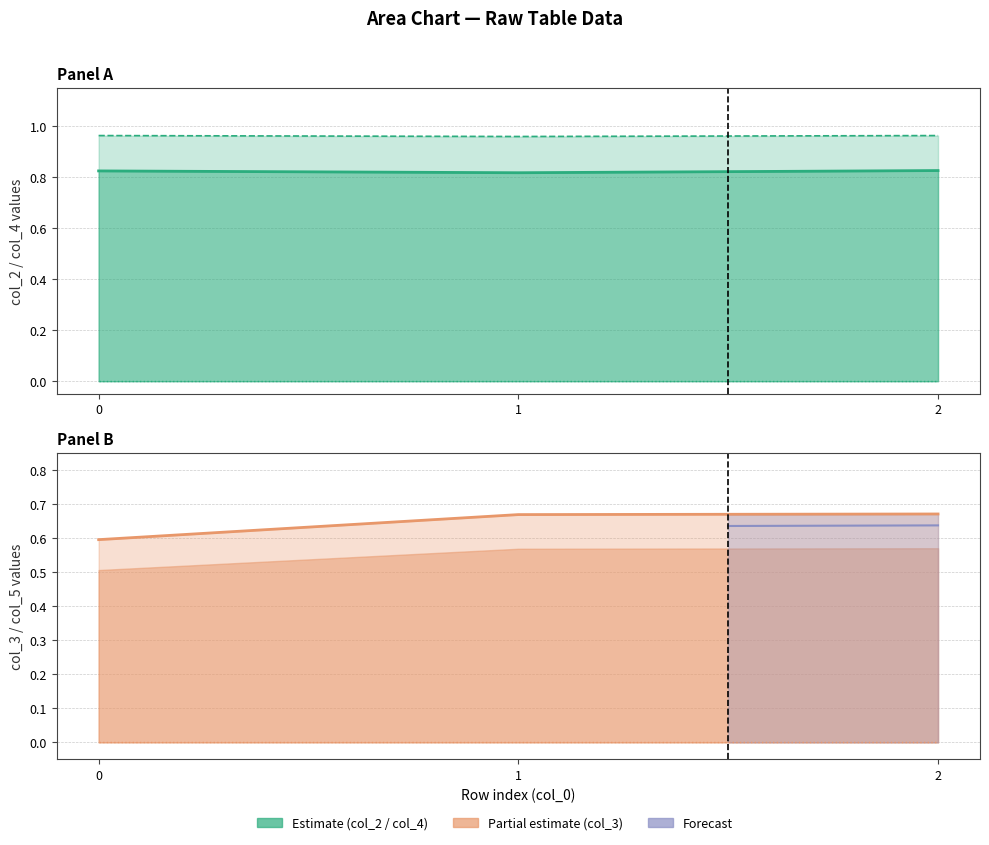

What is the sum of the col_3 values at 1 and 2?

1.3